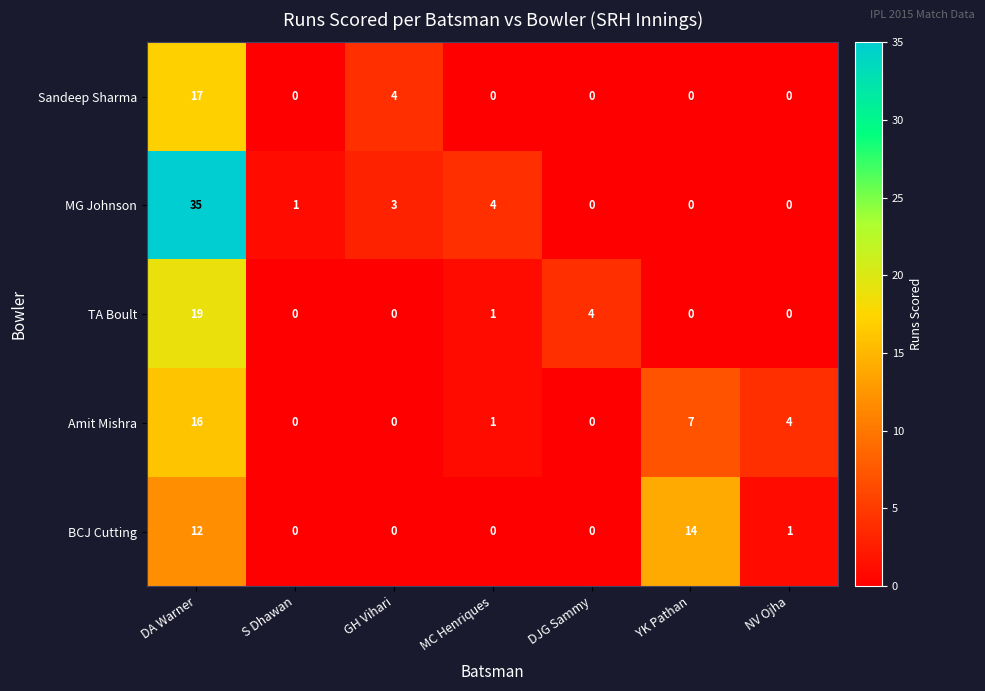

Which series has the widest spread of values?

MG Johnson